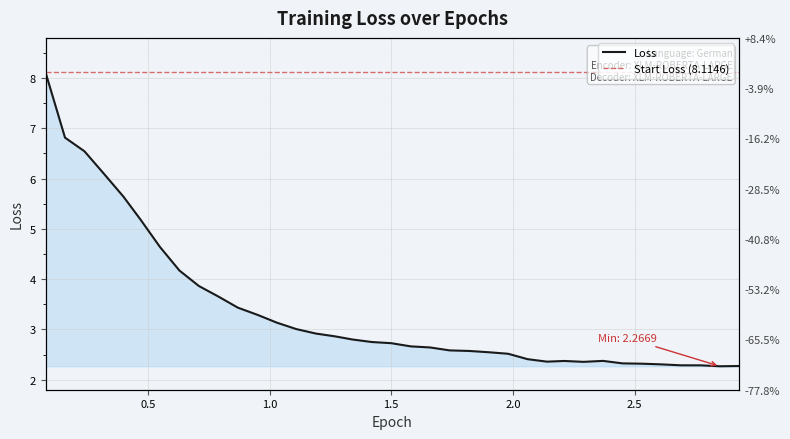

Rank the categories by value from lowest to highest.

2.85, 2.93, 2.77, 2.69, 2.61, 2.53, 2.45, 2.29, 2.14, 2.21, 2.37, 2.06, 1.98, 1.9, 1.82, 1.74, 1.66, 1.58, 1.5, 1.42, 1.34, 1.27, 1.19, 1.11, 1.03, 0.95, 0.87, 0.79, 0.71, 0.63, 0.55, 0.47, 0.4, 0.32, 0.24, 0.16, 0.08